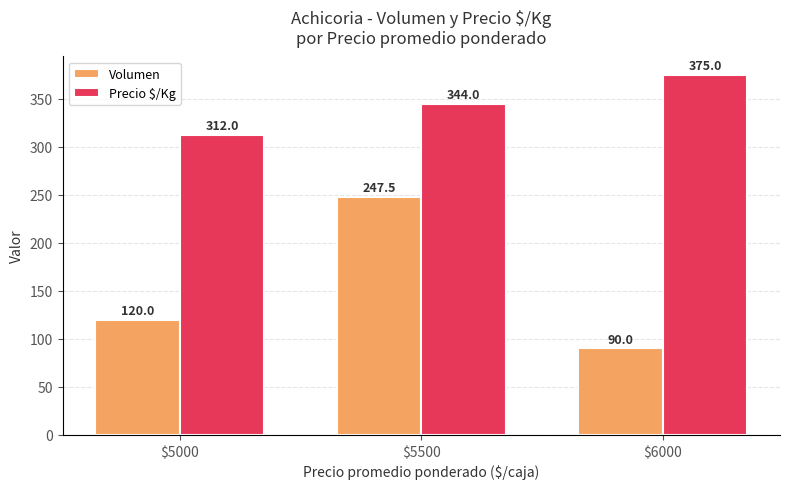

Count the number of data series in this chart.

2